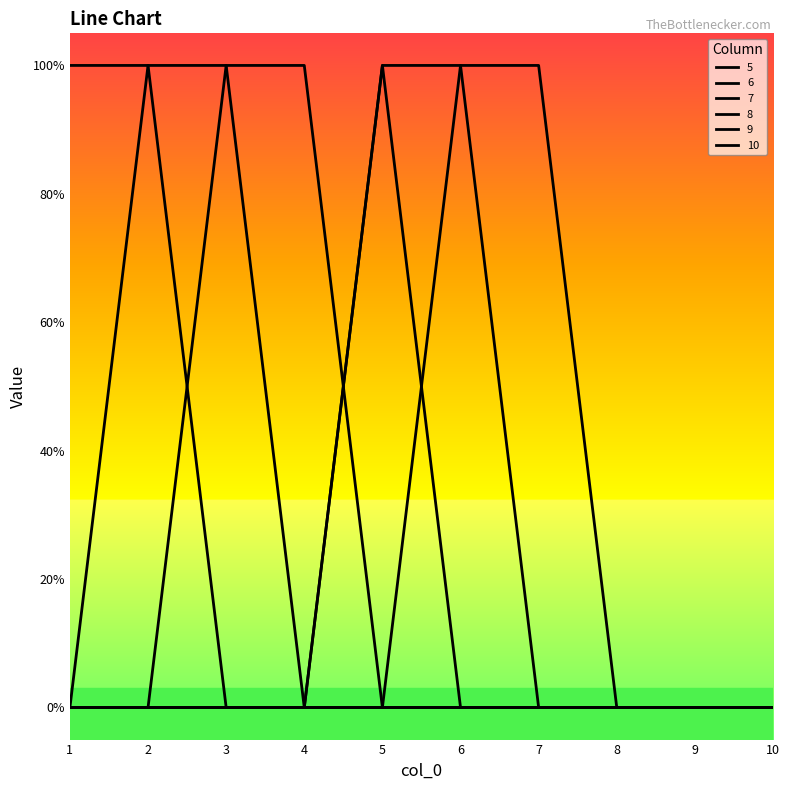

Does the chart have visible grid lines?

No